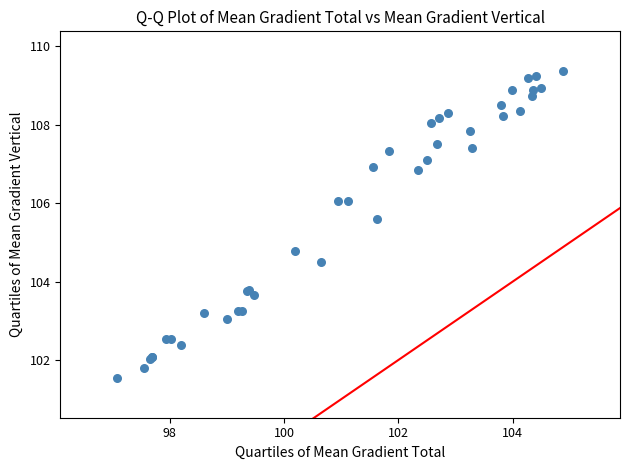

What Y value in the scatter plot is closest to 105?

104.8